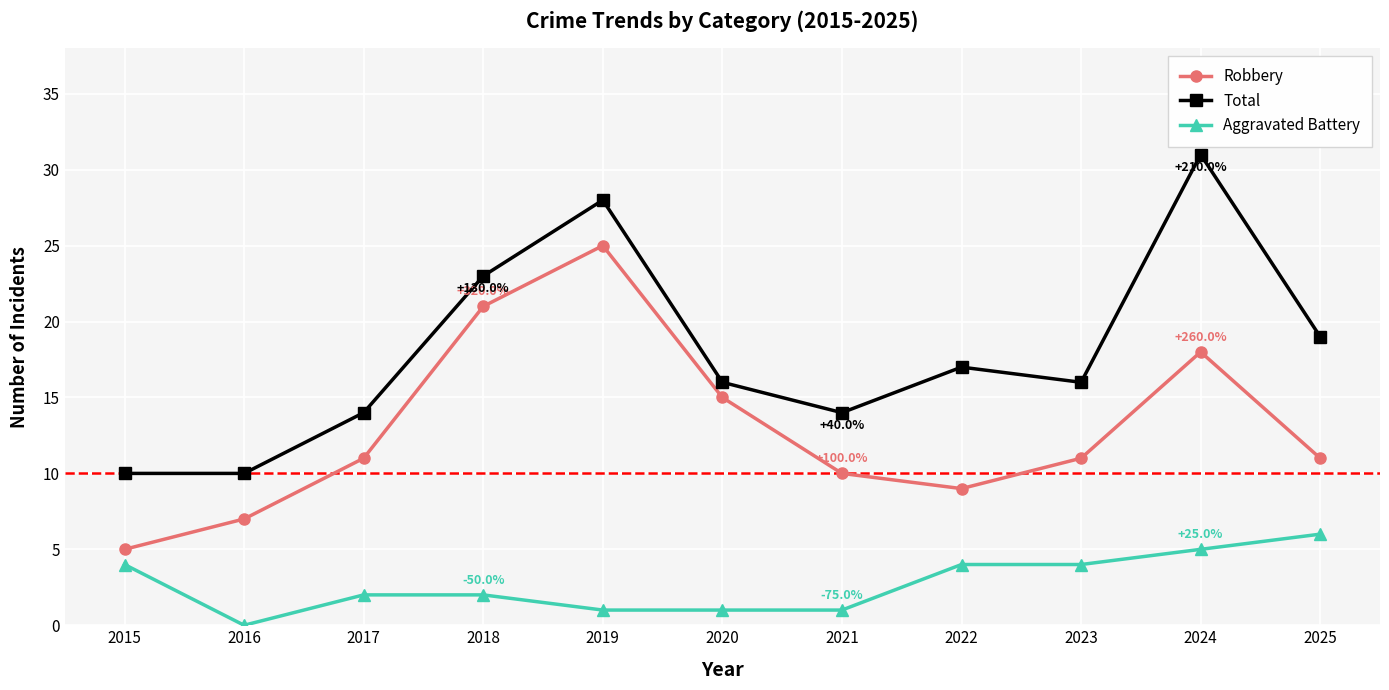

Rank the series by their maximum value, from lowest to highest.

Aggravated Battery, Robbery, Total